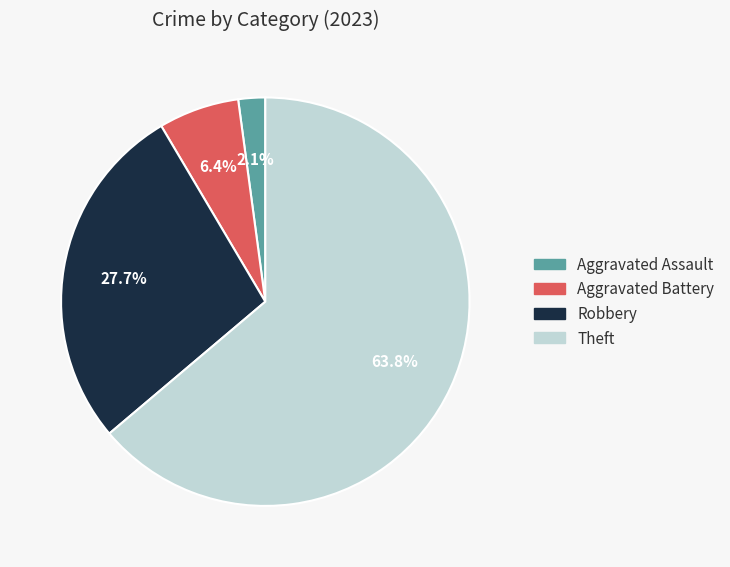

Does any single category account for the majority?

Yes